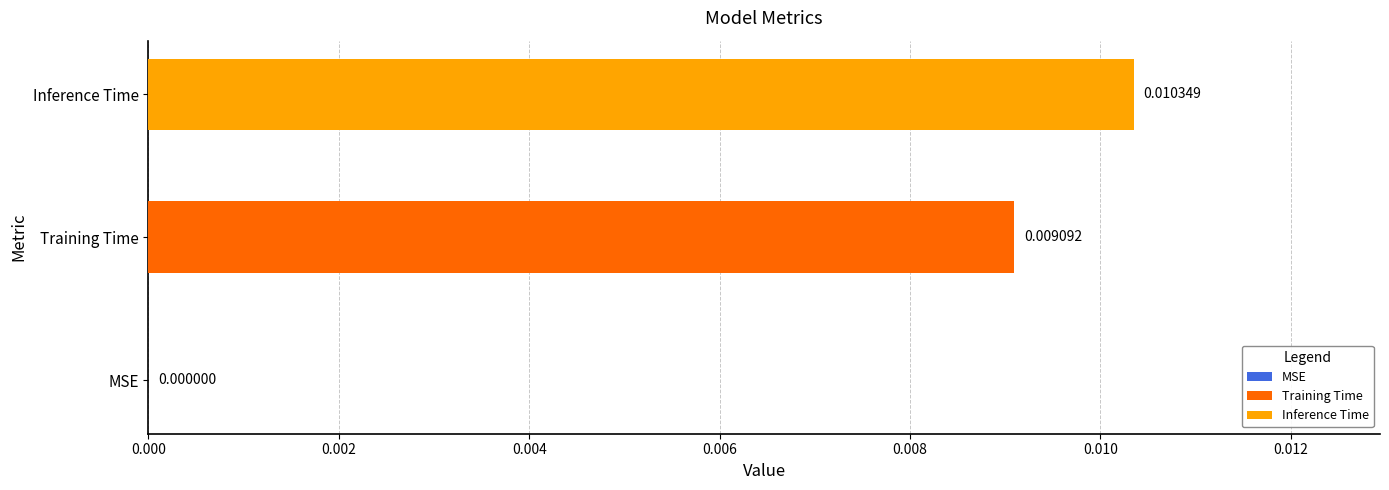

List the series in order of their peak value, lowest first.

Training Time, Inference Time